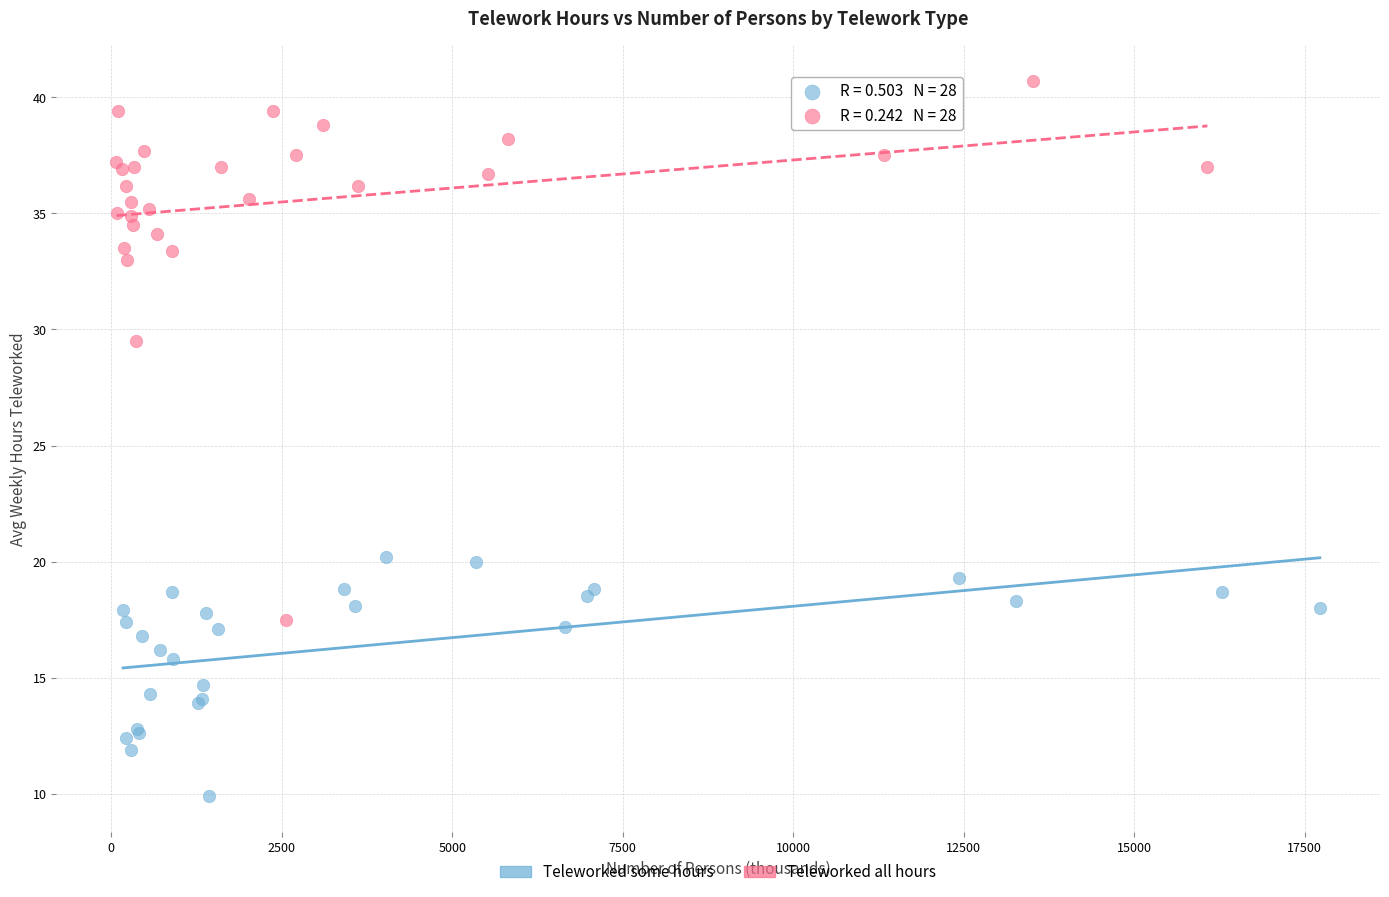

Which series reaches the maximum Y coordinate?

Teleworked all hours